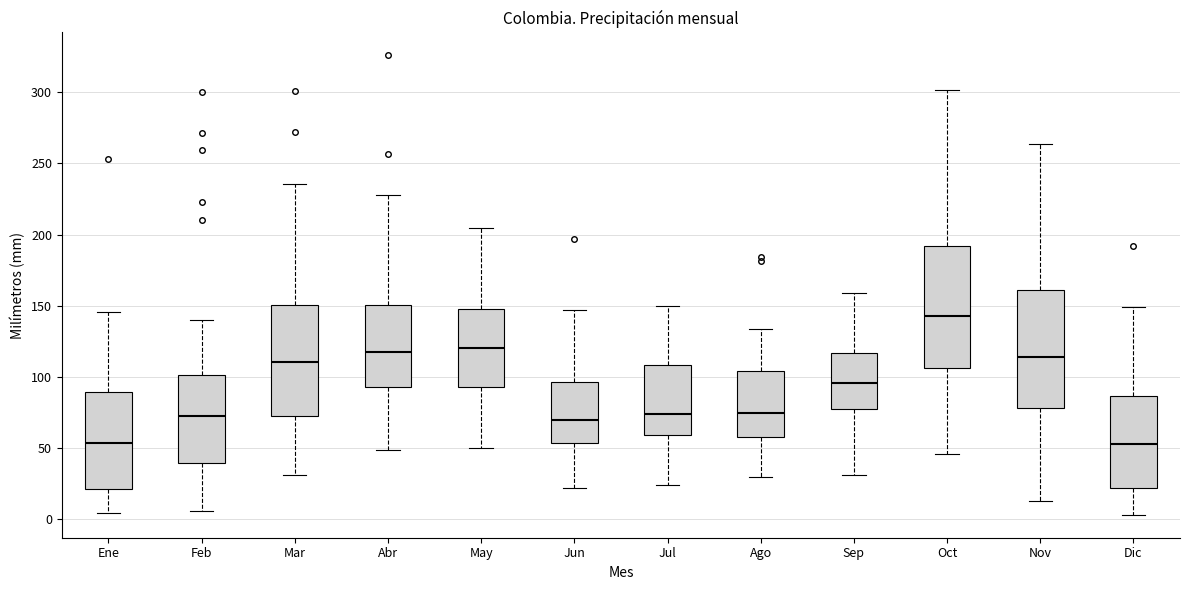

Reading left to right, read every box against the y-axis: the position of its median line, the range the box covers, and the ends of its whiskers. The values are not printed on the chart, so give them approximately, as read against the axis.

Ene: median 55, box 20 to 90, whiskers 5 to 145
Feb: median 75, box 40 to 100, whiskers 5 to 140
Mar: median 110, box 70 to 150, whiskers 30 to 235
Abr: median 115, box 95 to 150, whiskers 50 to 230
May: median 120, box 95 to 150, whiskers 50 to 205
Jun: median 70, box 55 to 95, whiskers 20 to 145
Jul: median 75, box 60 to 110, whiskers 25 to 150
Ago: median 75, box 60 to 105, whiskers 30 to 135
Sep: median 95, box 75 to 115, whiskers 30 to 160
Oct: median 145, box 105 to 190, whiskers 45 to 300
Nov: median 115, box 80 to 160, whiskers 15 to 265
Dic: median 55, box 20 to 85, whiskers 5 to 150